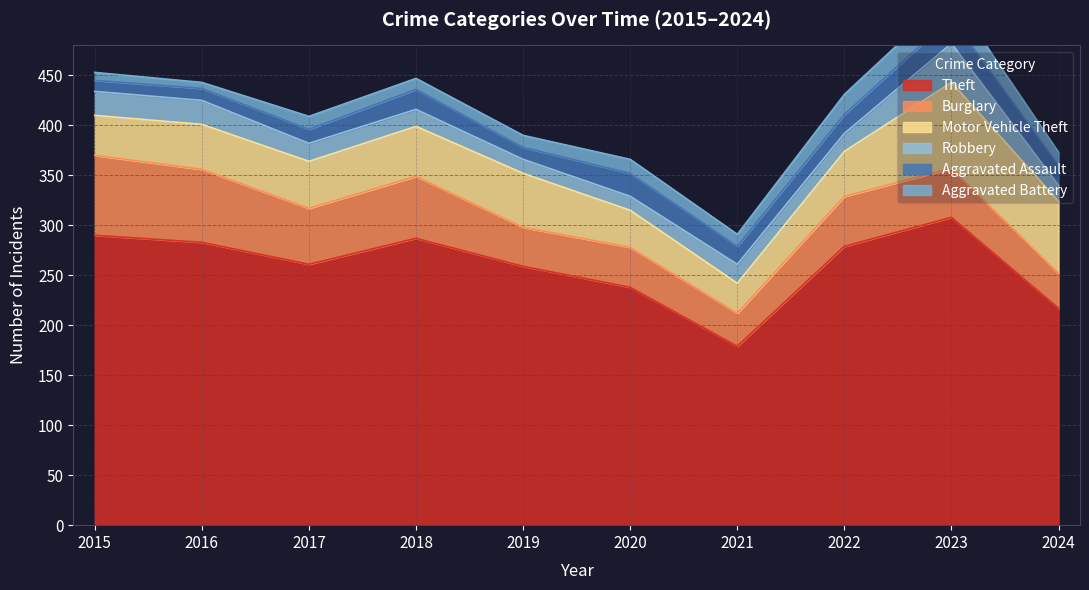

Which label corresponds to the smallest value in the chart?

2016